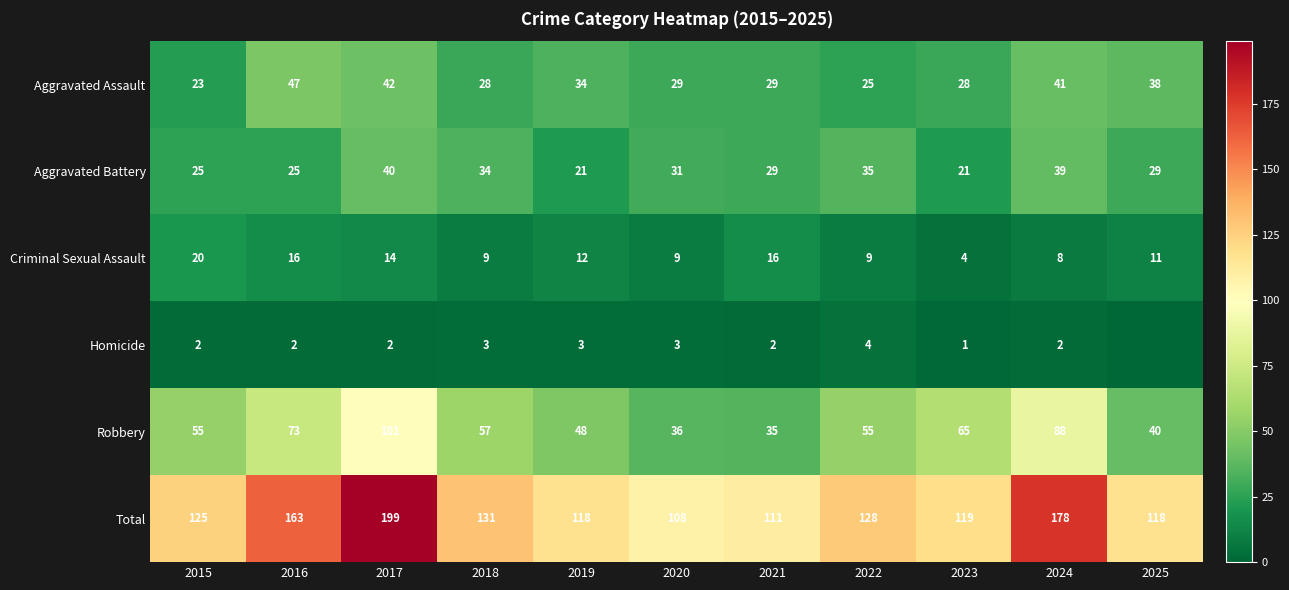

What is the minimum value for Criminal Sexual Assault?

4